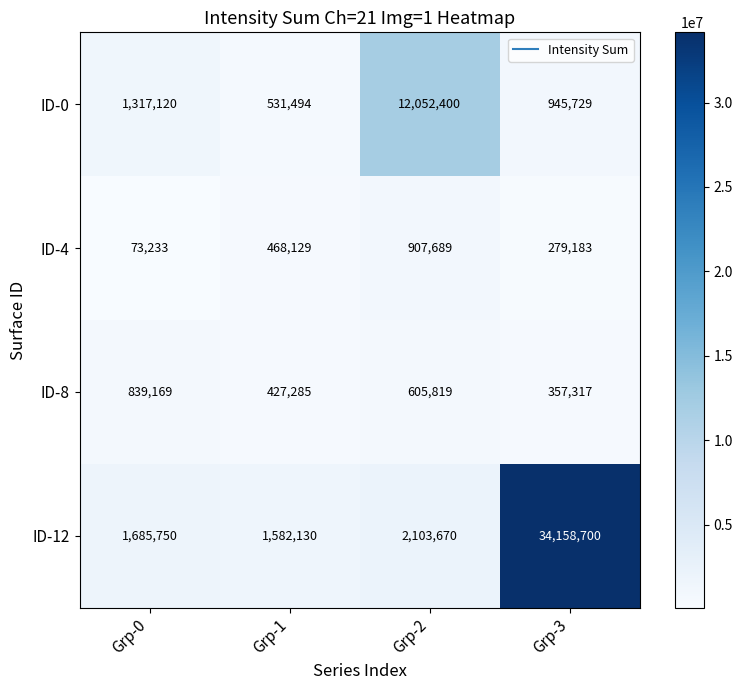

At Grp-3, list the series in order from smallest to largest.

ID-4, ID-8, ID-0, ID-12